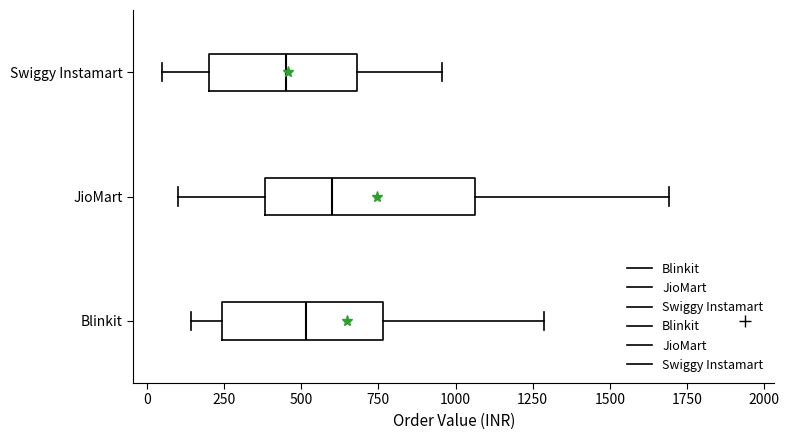

Which box is the widest, from its left edge to its right edge?

JioMart